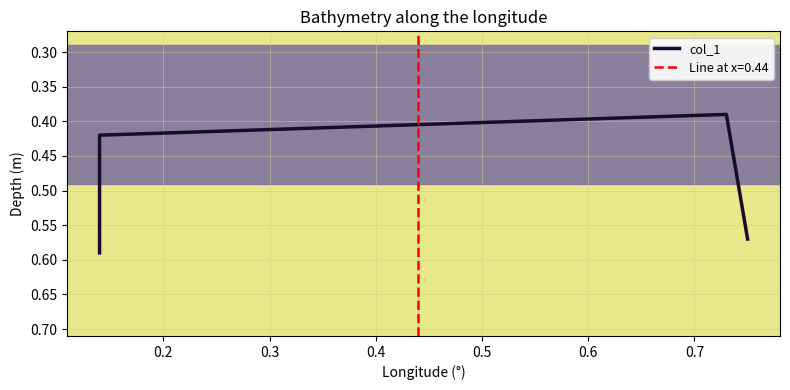

Is this an area chart (filled region under the line)?

No